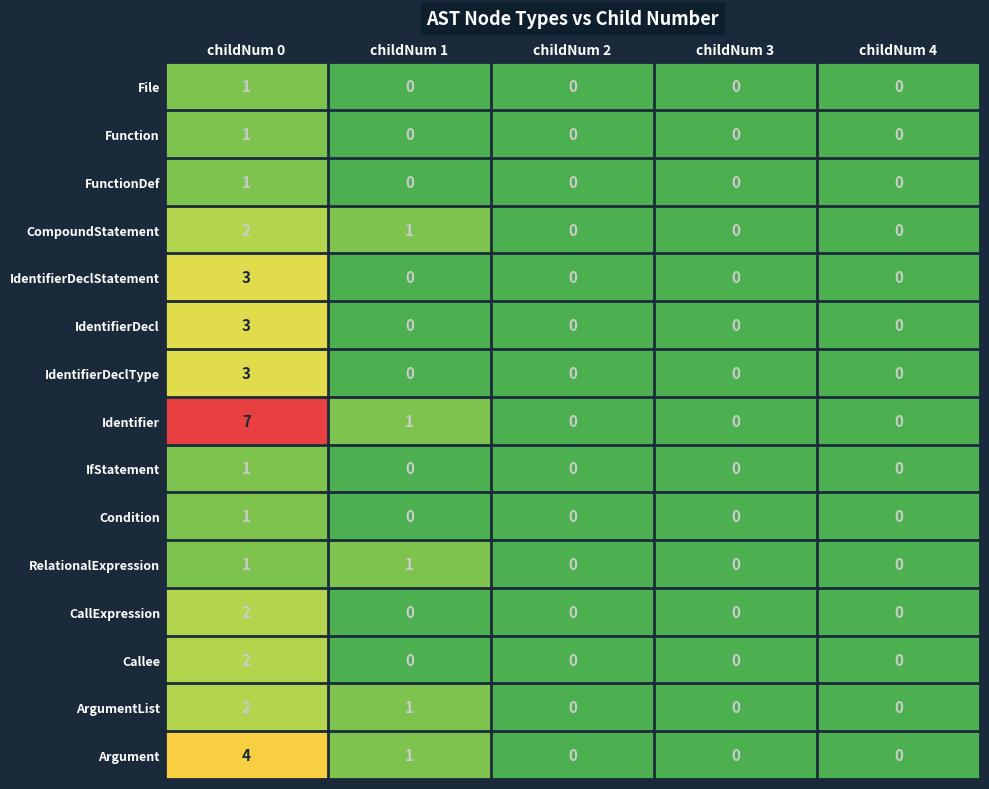

How many Identifier values are between 0 and 1?

4